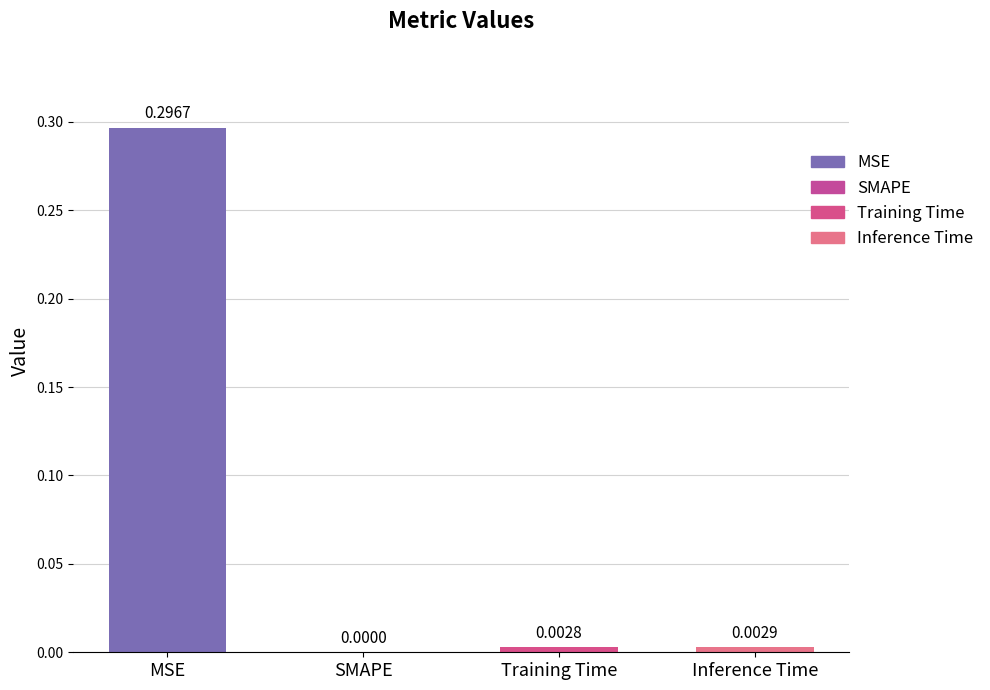

Rank the categories by value from lowest to highest.

SMAPE, Training Time, Inference Time, MSE